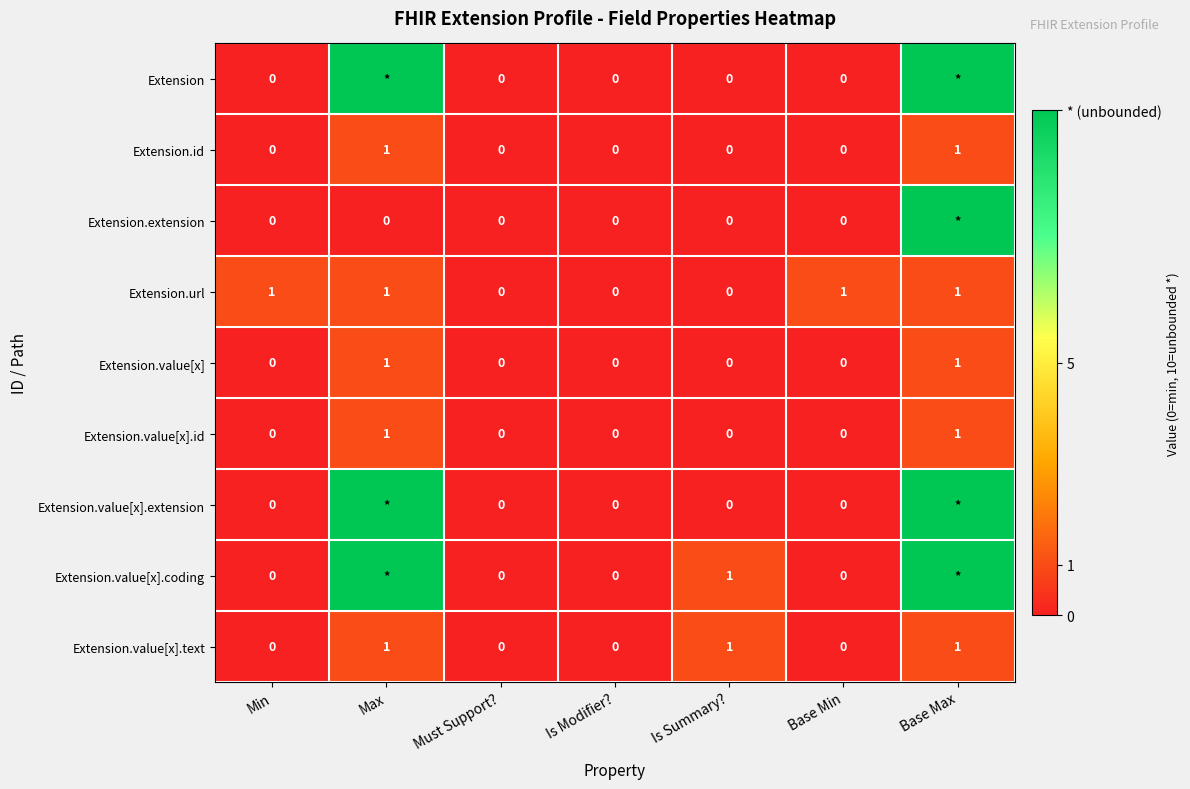

How many Extension.value[x].text values are between 0 and 1?

7